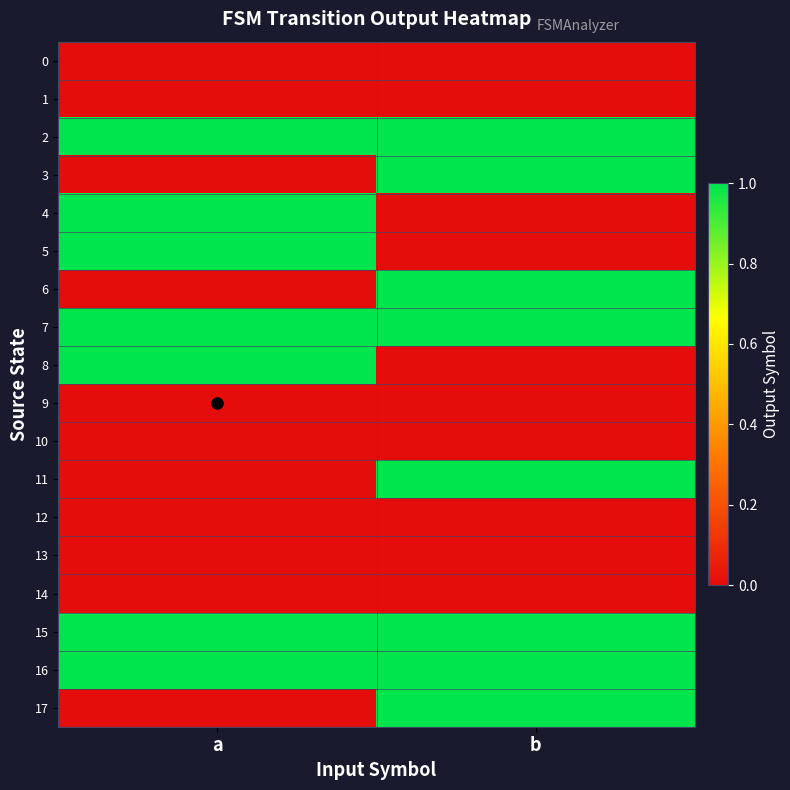

At which category is the sum across all series the highest?

b